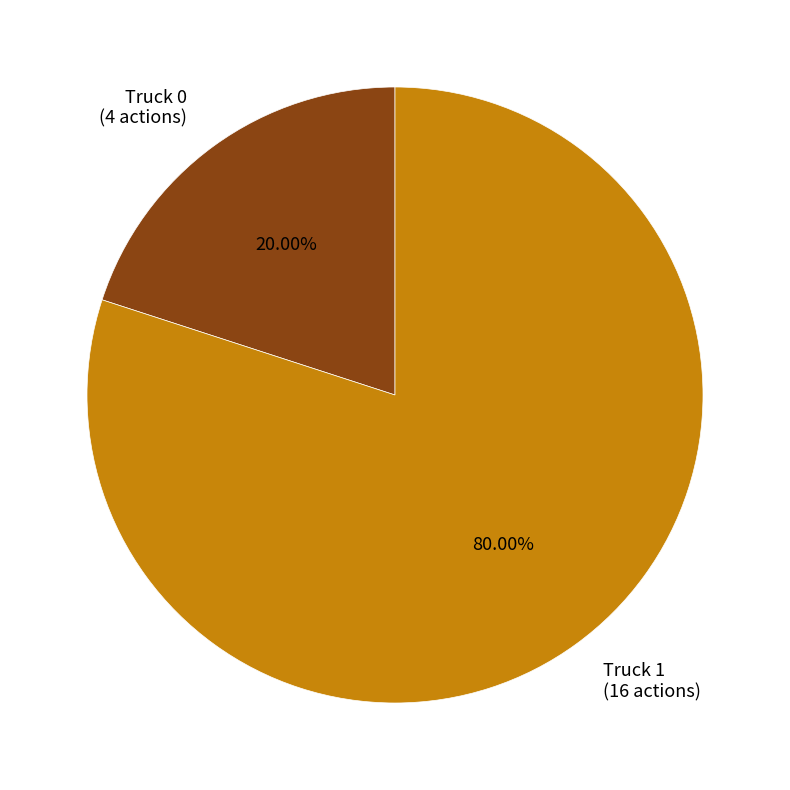

Between Truck 1 and Truck 0, which is larger?

Truck 1